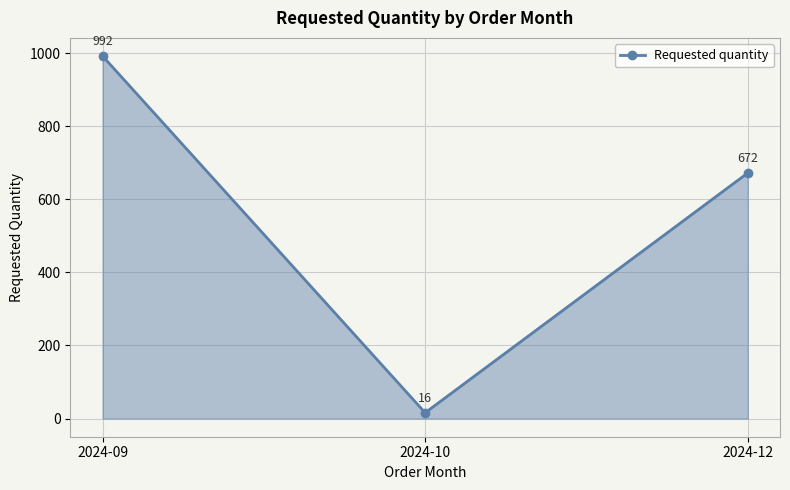

How many values are between 16 and 992?

3